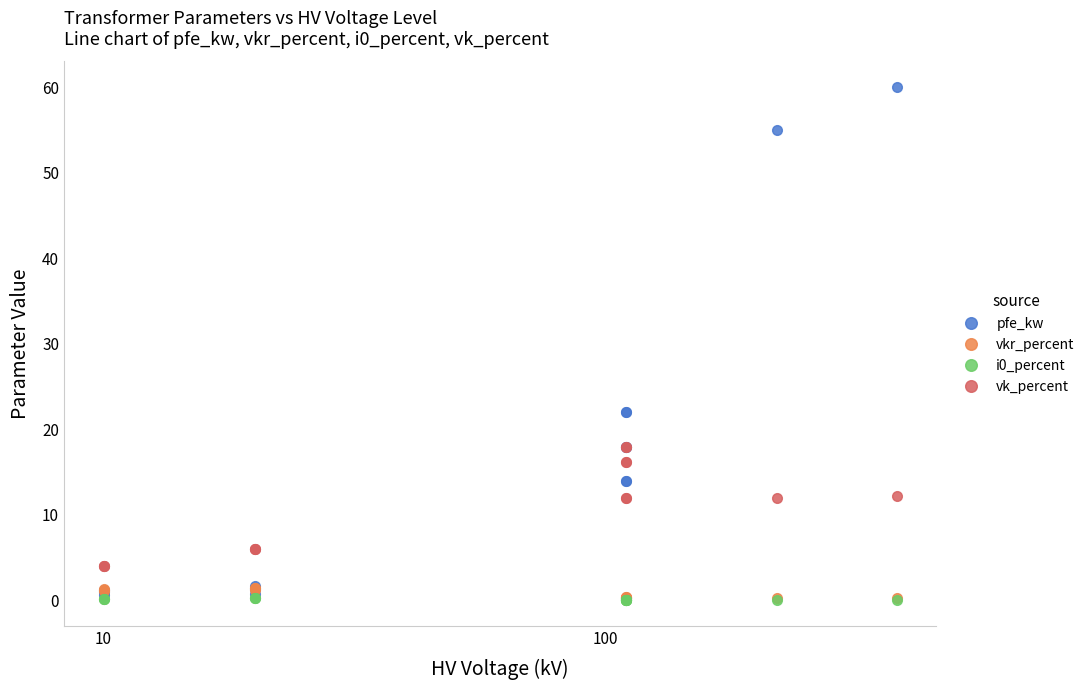

Does the chart display data point markers on the line(s)?

Yes